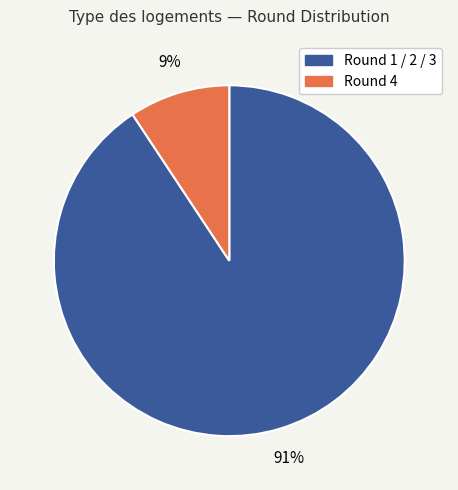

To the nearest percent, what is the average slice percentage?

50%